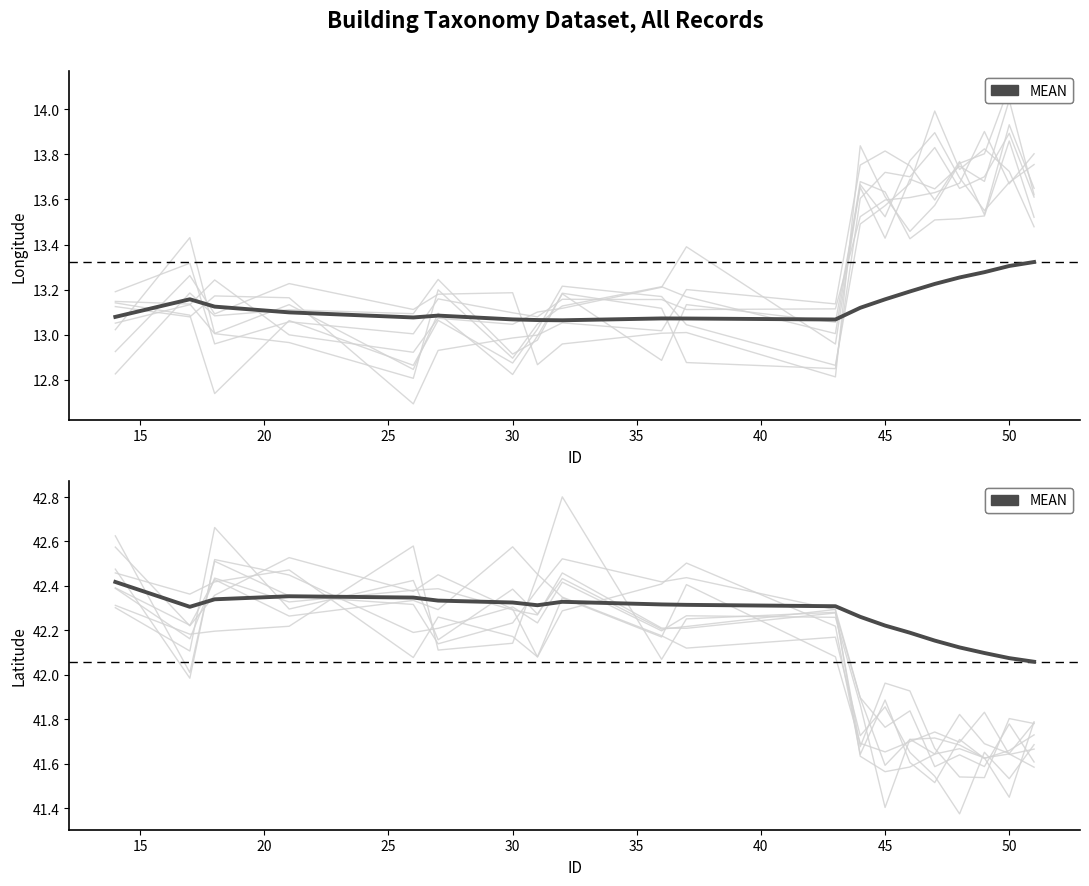

True or false: the data shows 20.7 at 50.

False